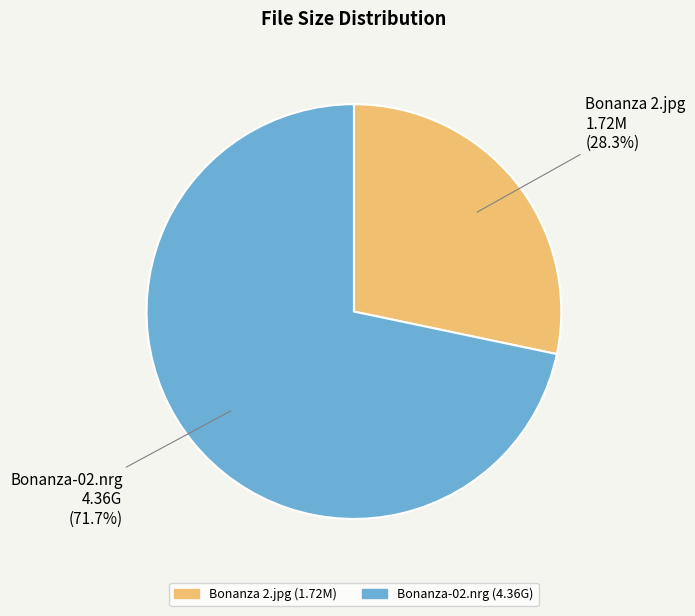

Does any single category account for the majority?

Yes